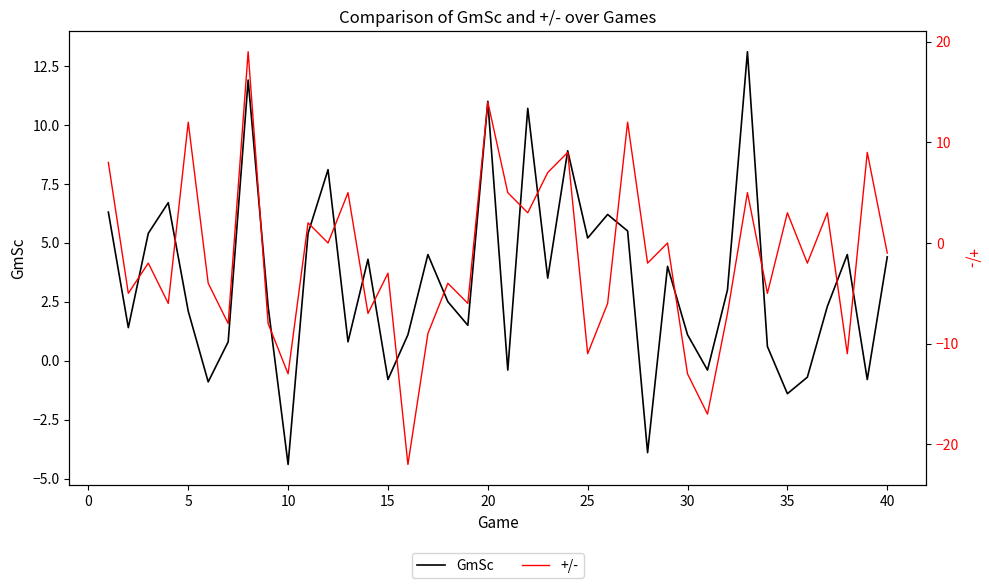

At which label does GmSc reach its minimum?

10